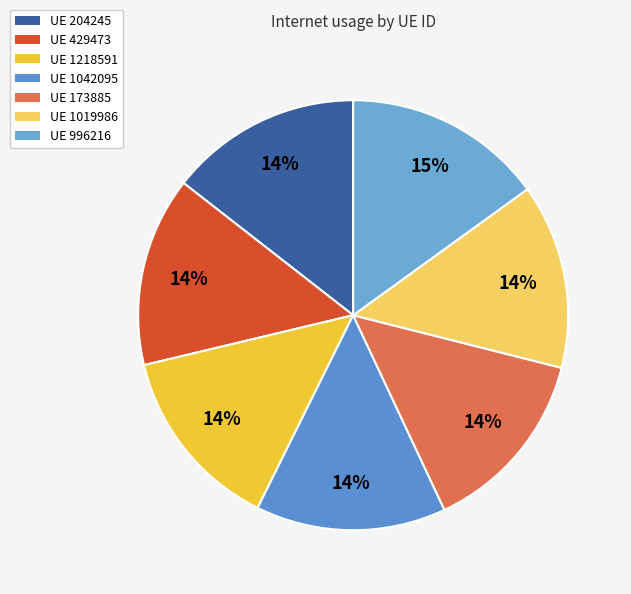

Count the number of slices in the pie.

7